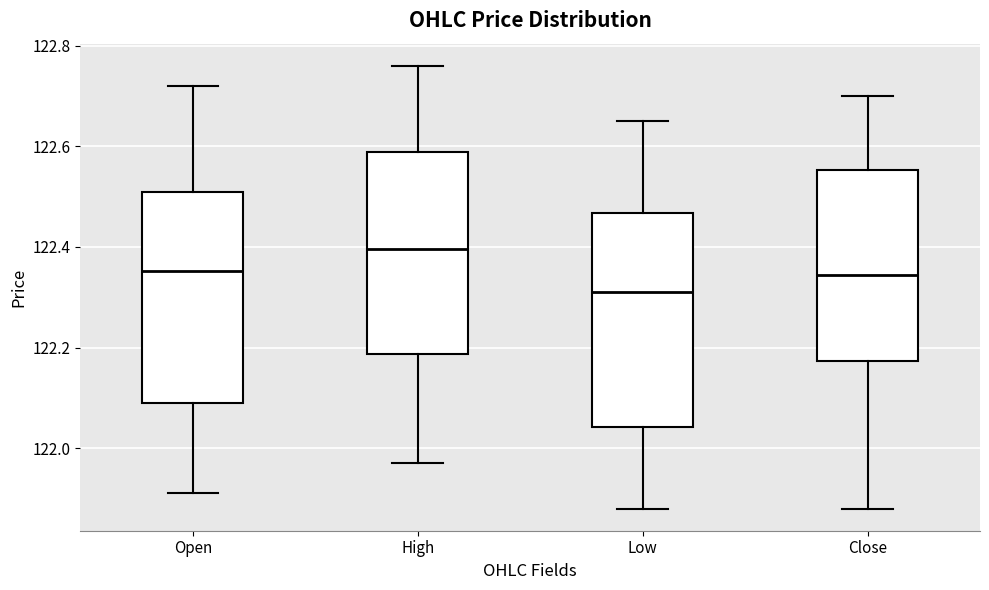

Which box has the lowest median line?

Low